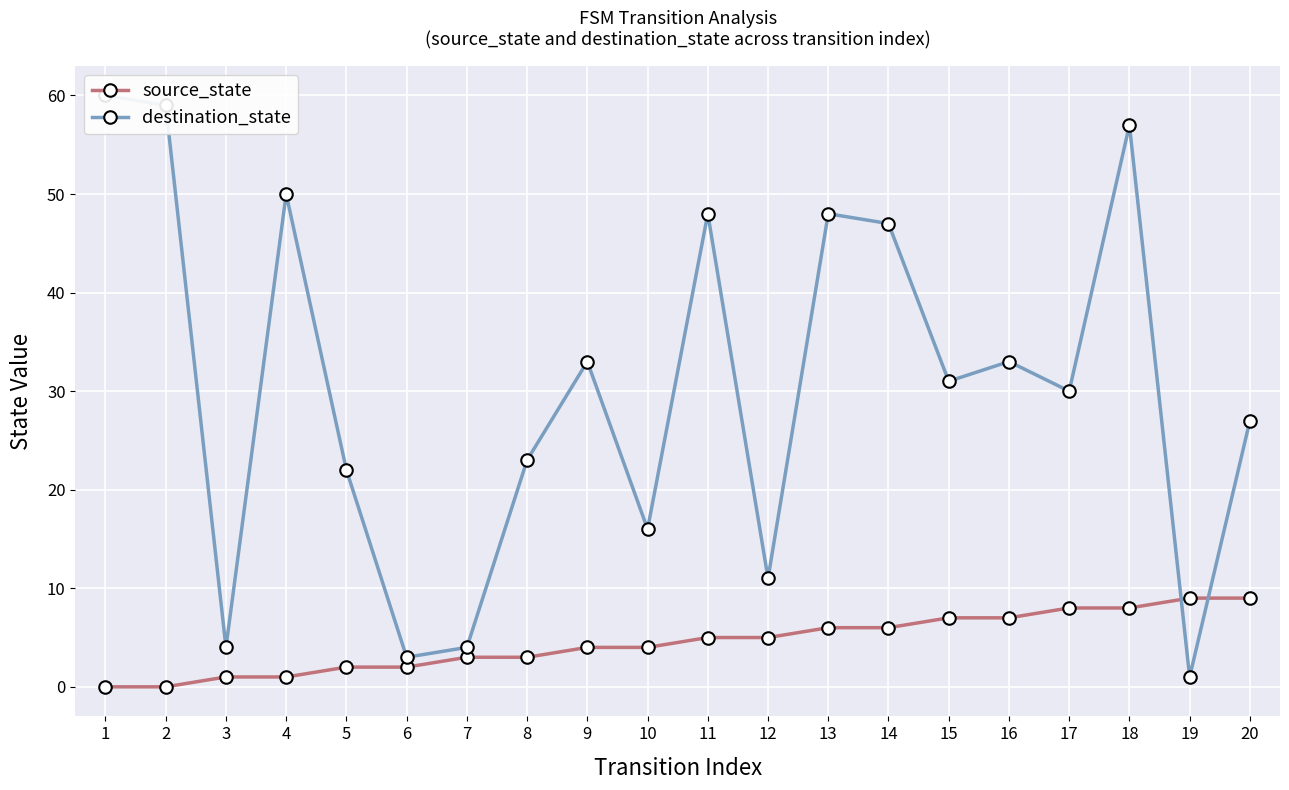

Where do source_state and destination_state first cross each other?

18 and 19